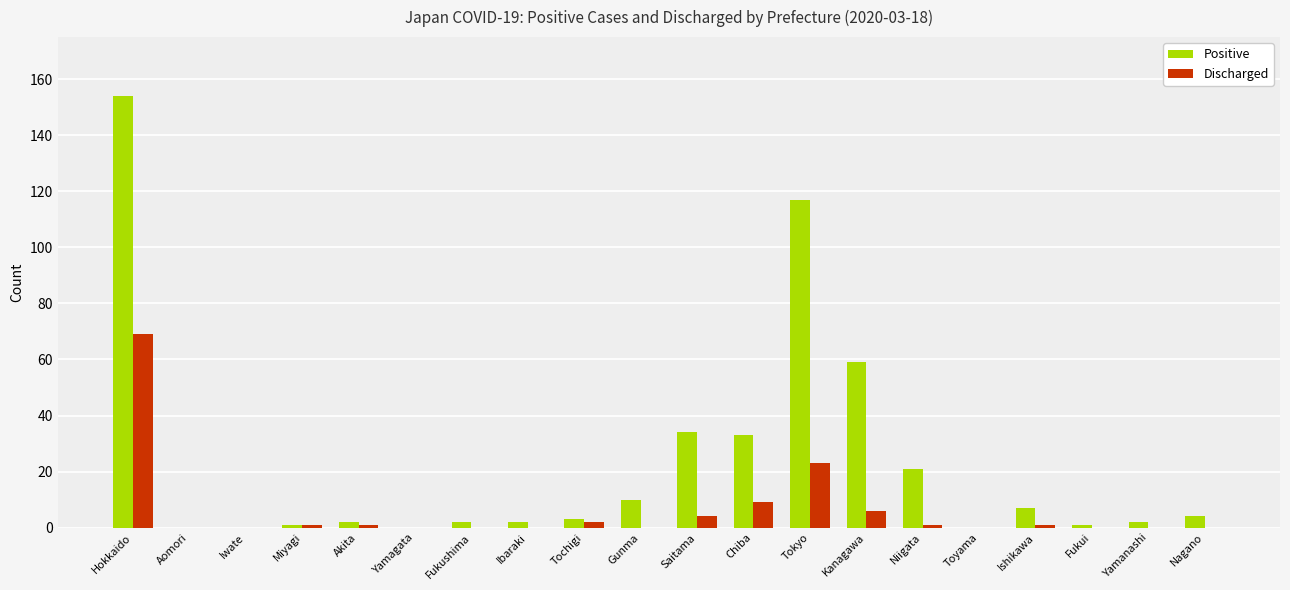

Which category has the highest value across all series?

Hokkaido